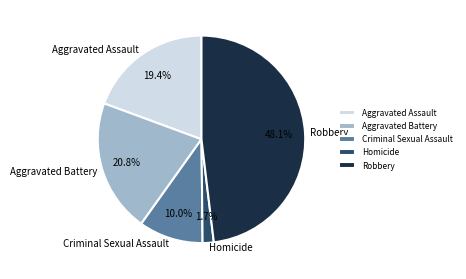

Does Robbery represent more than half of the total?

No